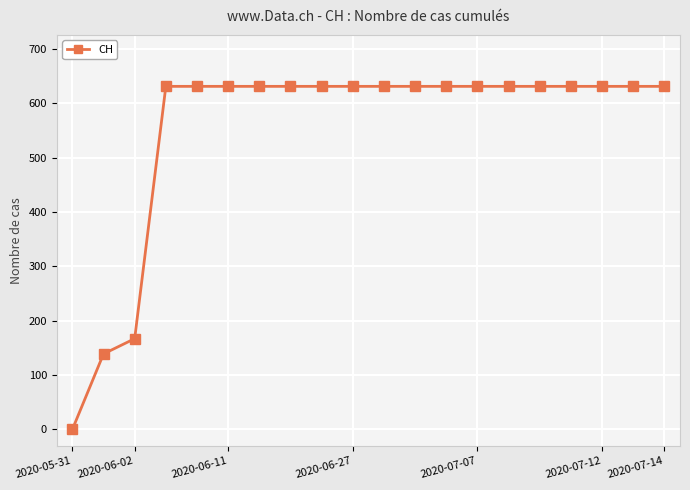

What is the difference between the maximum and minimum values?

631